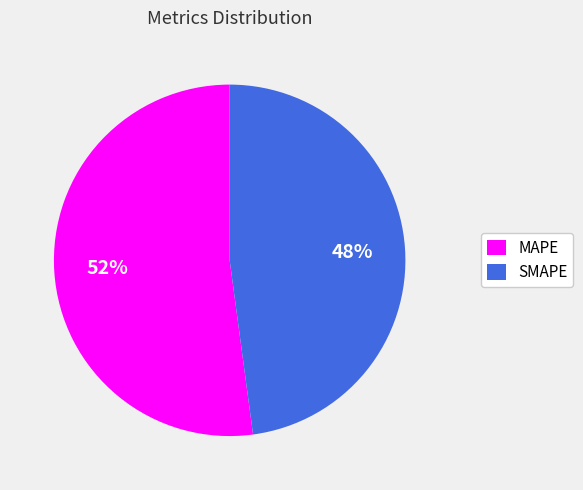

What is the smallest slice in the pie chart?

SMAPE